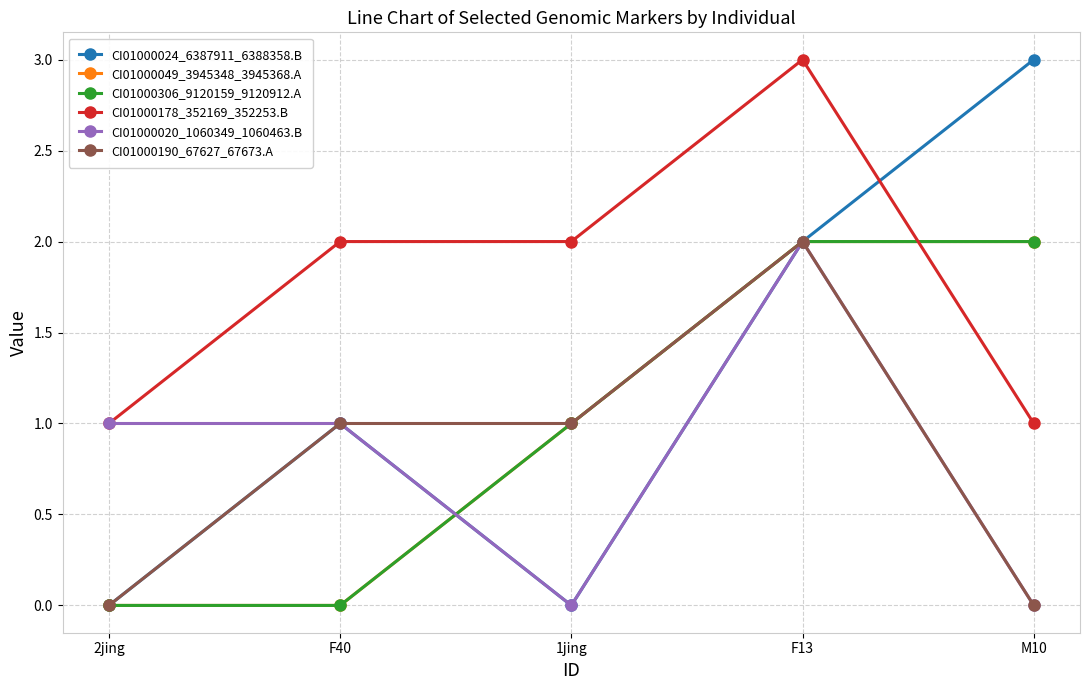

How many intersections are there between CI01000024_6387911_6388358.B and CI01000049_3945348_3945368.A?

1